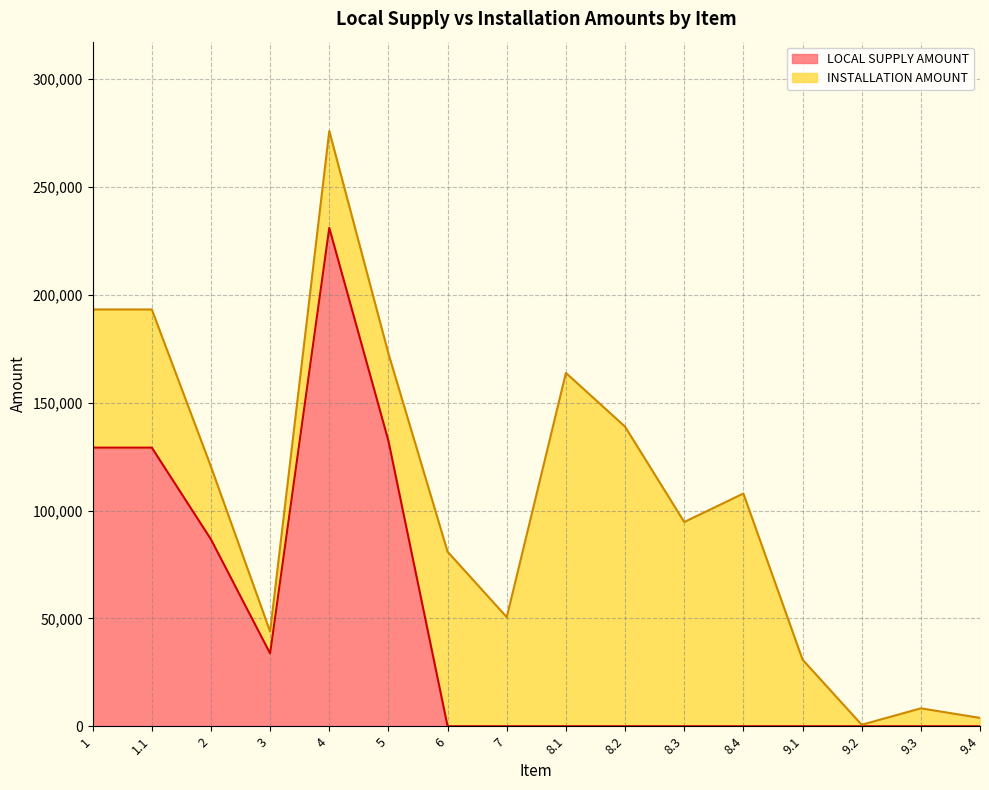

What is the change in value from 4 to 6?

-231000